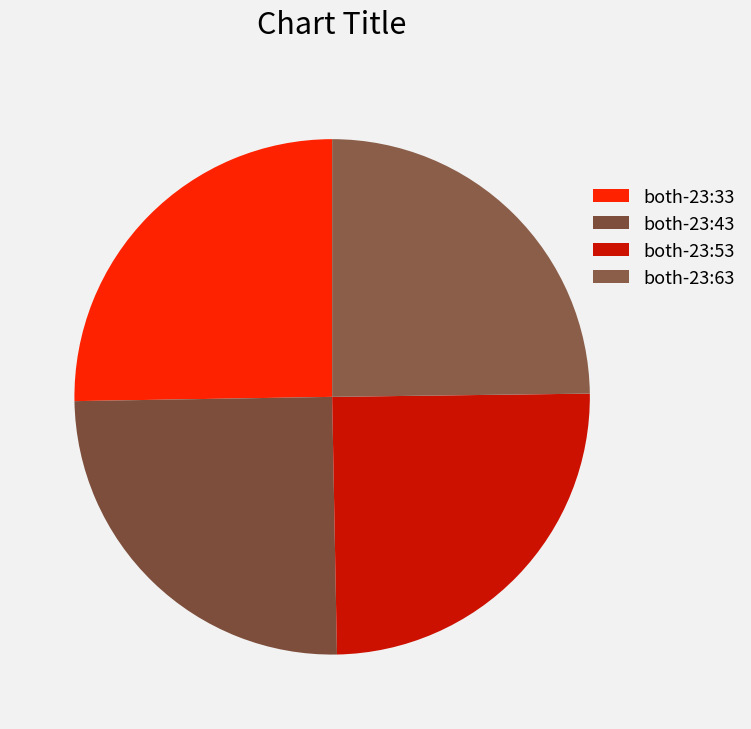

Count the number of slices in the pie.

4